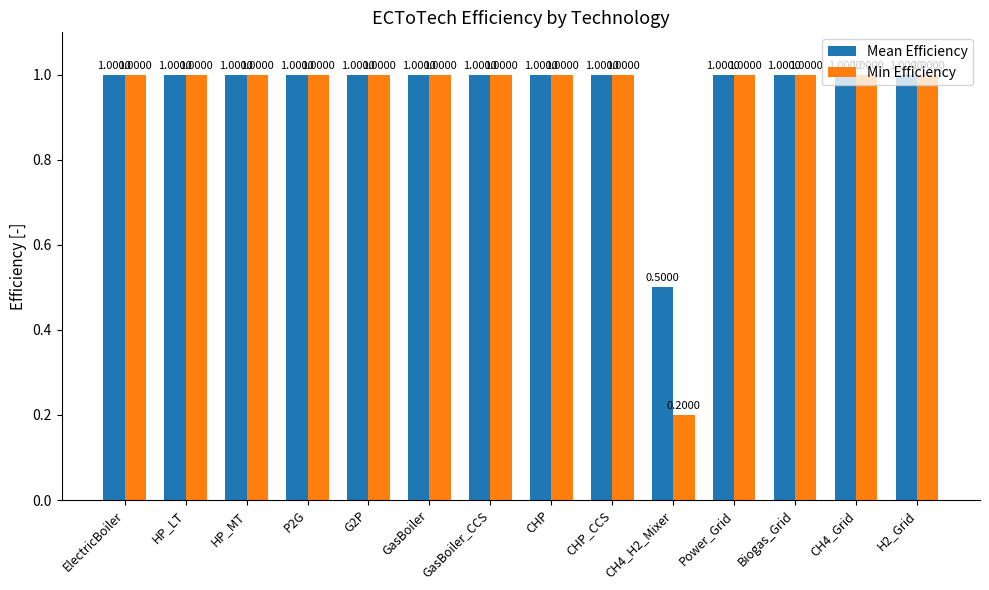

Which category has the lowest value in the Mean Efficiency series?

CH4_H2_Mixer